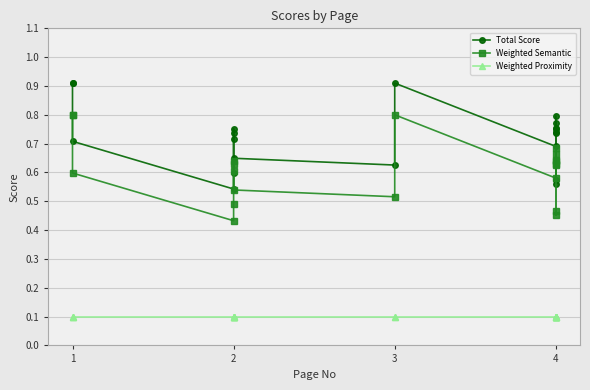

Which label corresponds to the smallest value in the chart?

1